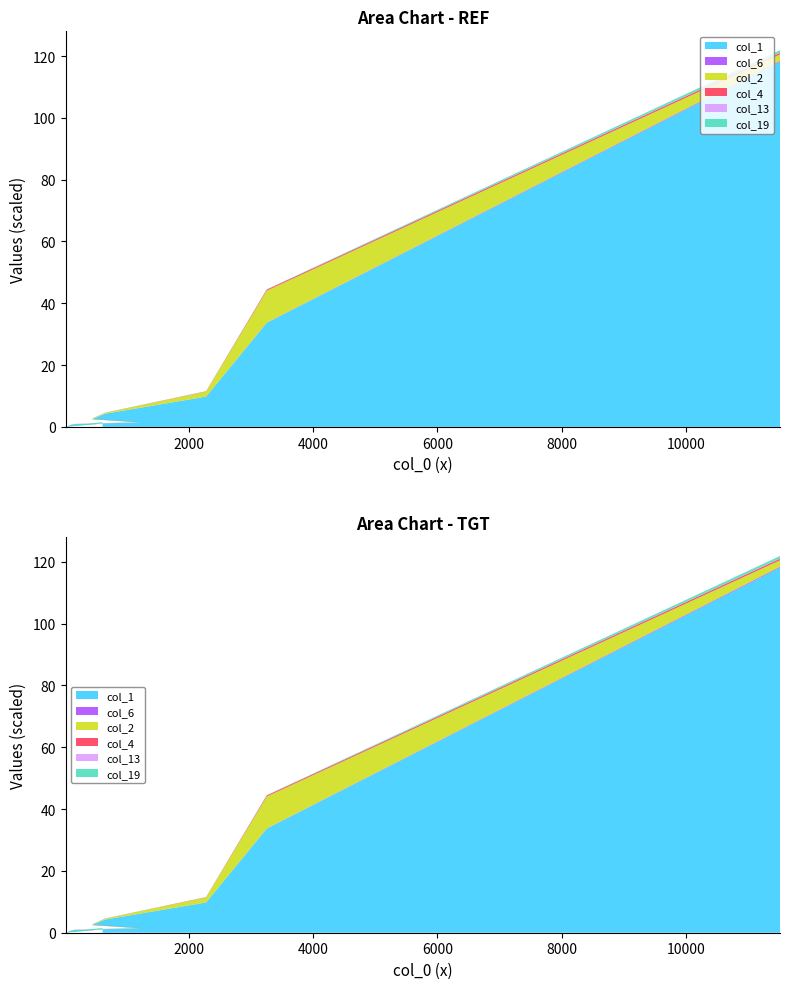

Reading left to right, extract all data points from this chart.

col_1: 11512=118126	3257=33667	2281=9780	655=4253	445=2464	1212=1451	163=867	121=663	77=483	86=447	59=262	49=188	29=127	33=103	25=134	24=78	20=76	24=83	22=72	616=1059
col_19: 11512=776	3257=69	2281=39	655=36	445=28	1212=19	163=17	121=25	77=21	86=46	59=18	49=33	29=38	33=57	25=75	24=83	20=100	24=104	22=109	616=407
col_2: 11512=2077	3257=10352	2281=1610	655=273	445=117	1212=45	163=33	121=24	77=20	86=7	59=11	49=14	29=7	33=4	25=5	24=4	20=6	24=5	22=3	616=37
col_4: 11512=523	3257=347	2281=88	655=42	445=40	1212=25	163=15	121=20	77=13	86=8	59=3	49=2	29=5	33=2	25=2	24=2	20=1	24=0	22=0	616=20
col_13: 11512=93	3257=17	2281=9	655=1	445=2	1212=2	163=3	121=4	77=5	86=5	59=8	49=22	29=21	33=24	25=20	24=17	20=11	24=5	22=5	616=7
col_6: 11512=292	3257=63	2281=26	655=3	445=7	1212=21	163=35	121=18	77=13	86=8	59=1	49=1	29=2	33=0	25=1	24=0	20=1	24=1	22=0	616=4